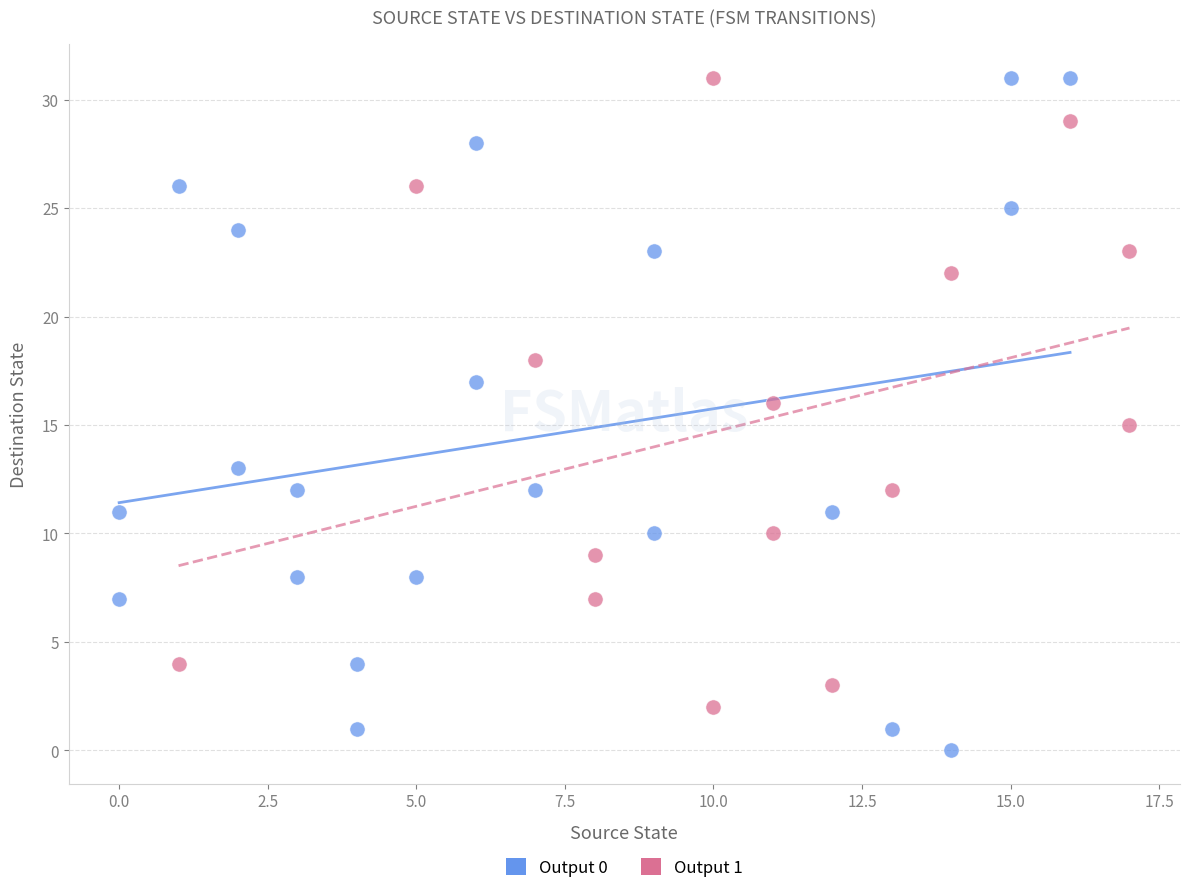

Which series has the widest spread of Y values?

Output 0